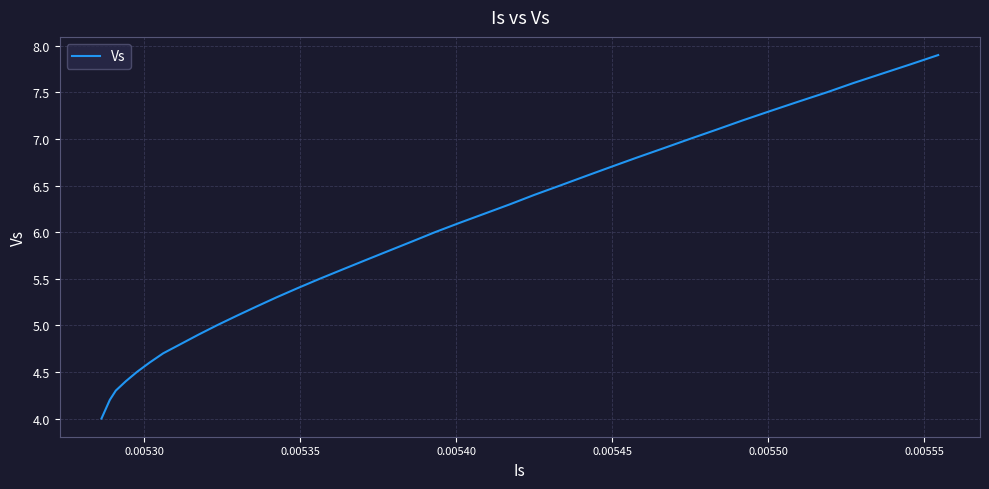

What is the minimum value shown in the chart?

4.0